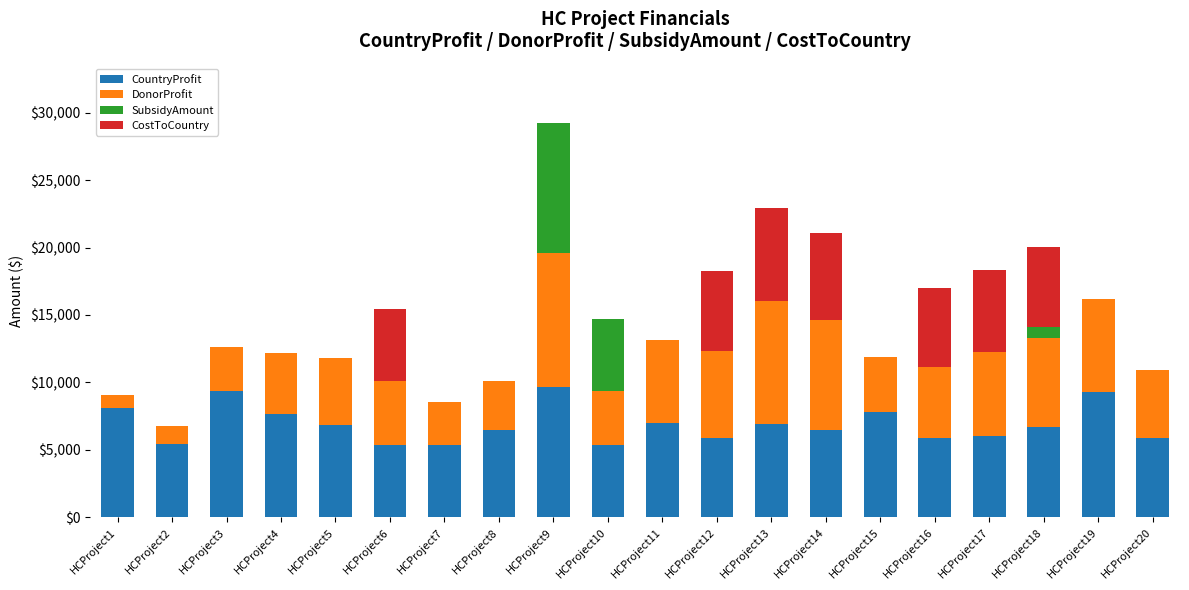

What is the highest value of the CountryProfit series?

9642